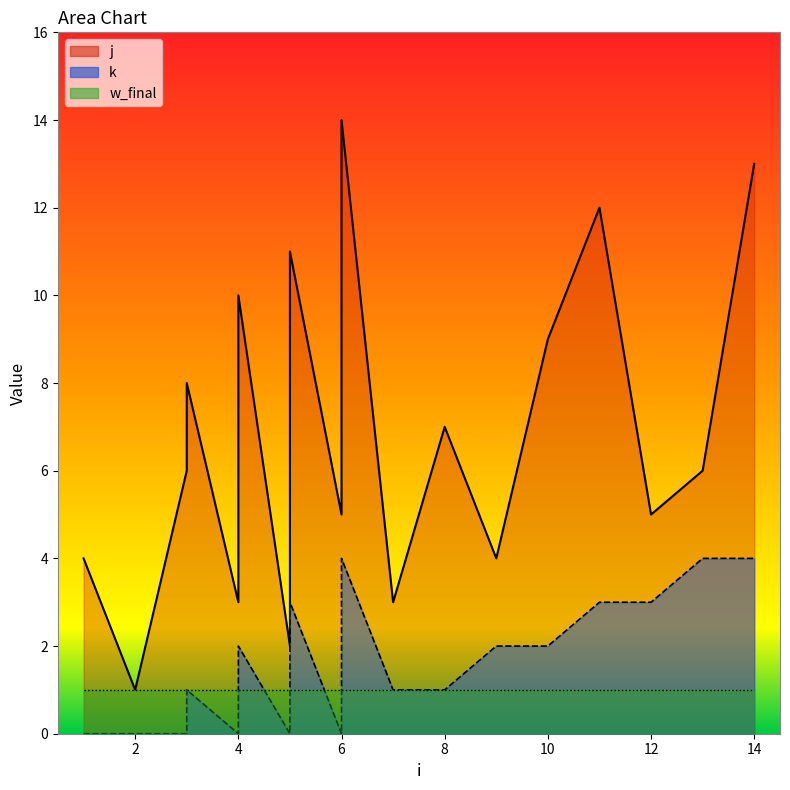

What is the value of the j point at the 8th from the left?

2